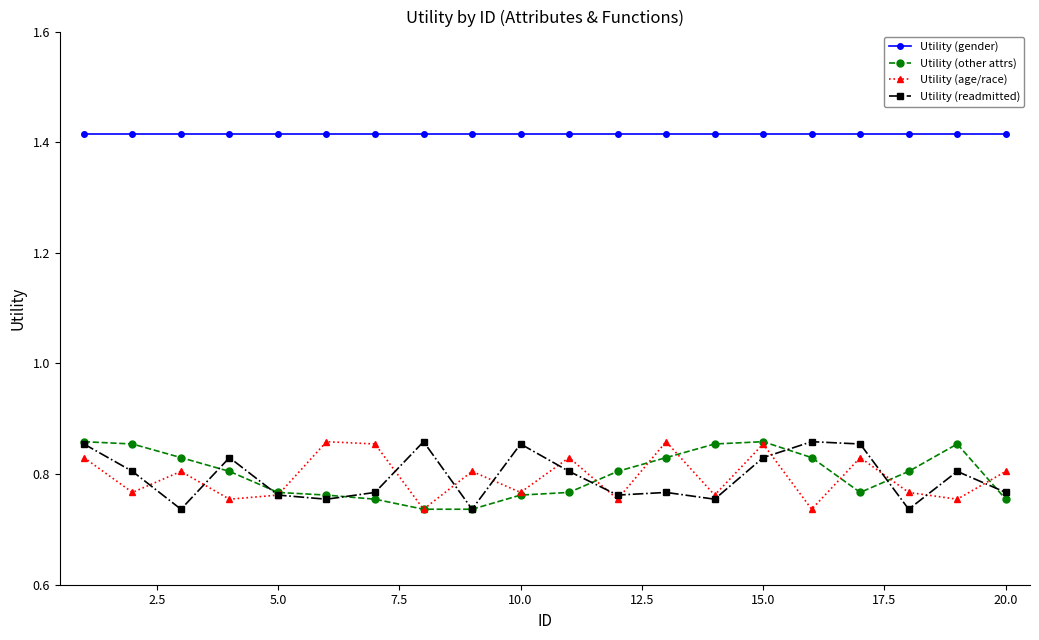

True or false: Utility (age/race) has more than 1 interior local peaks.

True